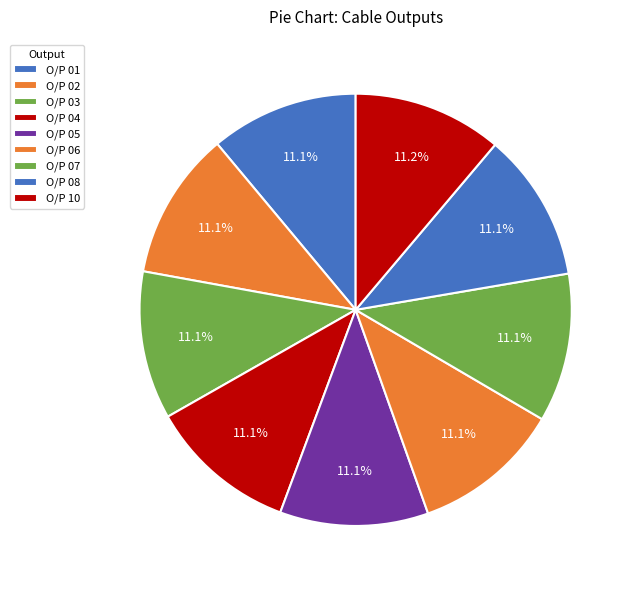

The O/P 10 slice represents 17% of the pie. True or false?

False